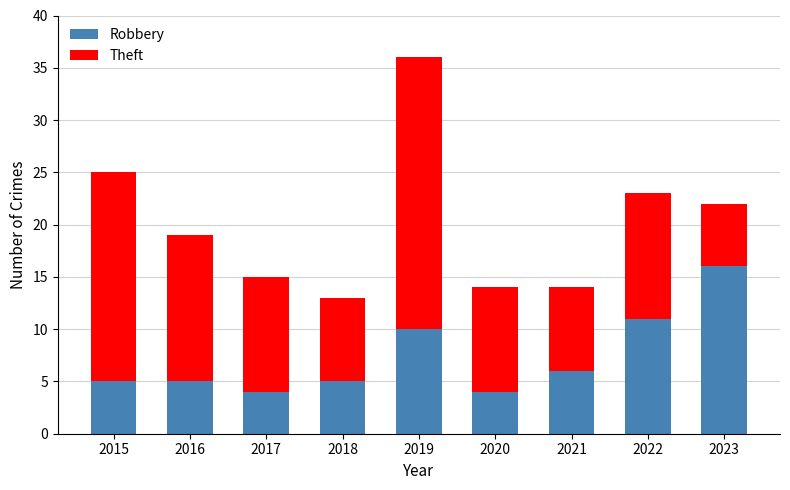

Count the number of categories in the chart.

9